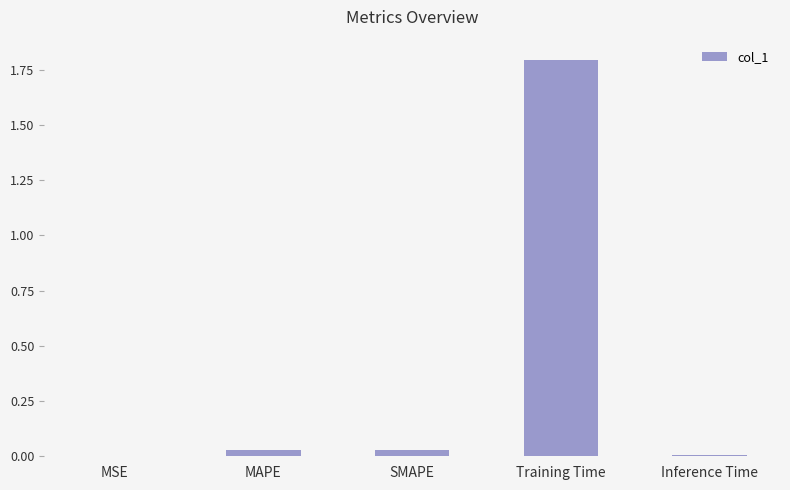

At which category does the chart reach its peak across all series?

Training Time